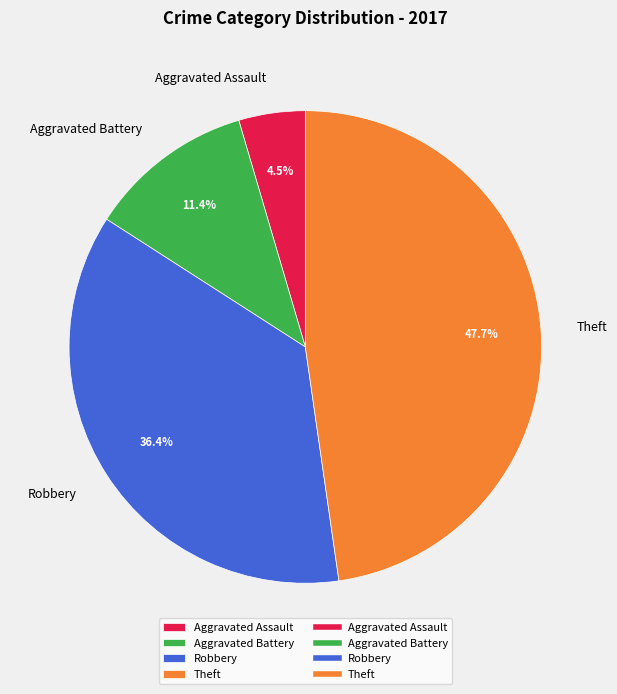

What is the ratio of the value at Theft to the value at Aggravated Battery?

4.2